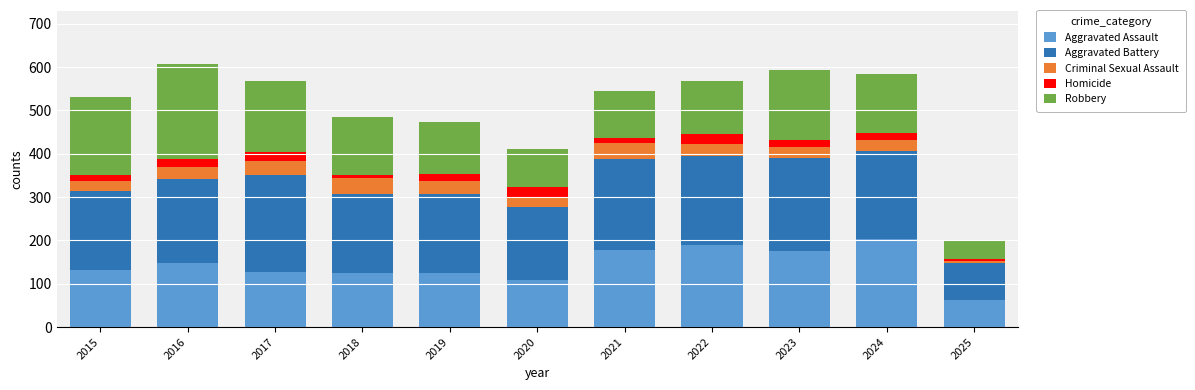

What is the total value across all series at 2019?

474